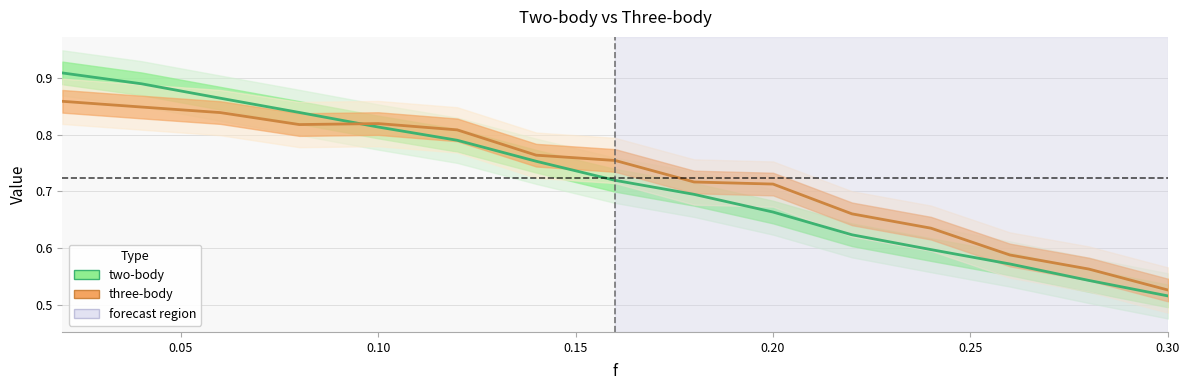

Which series has the widest spread of values?

two-body